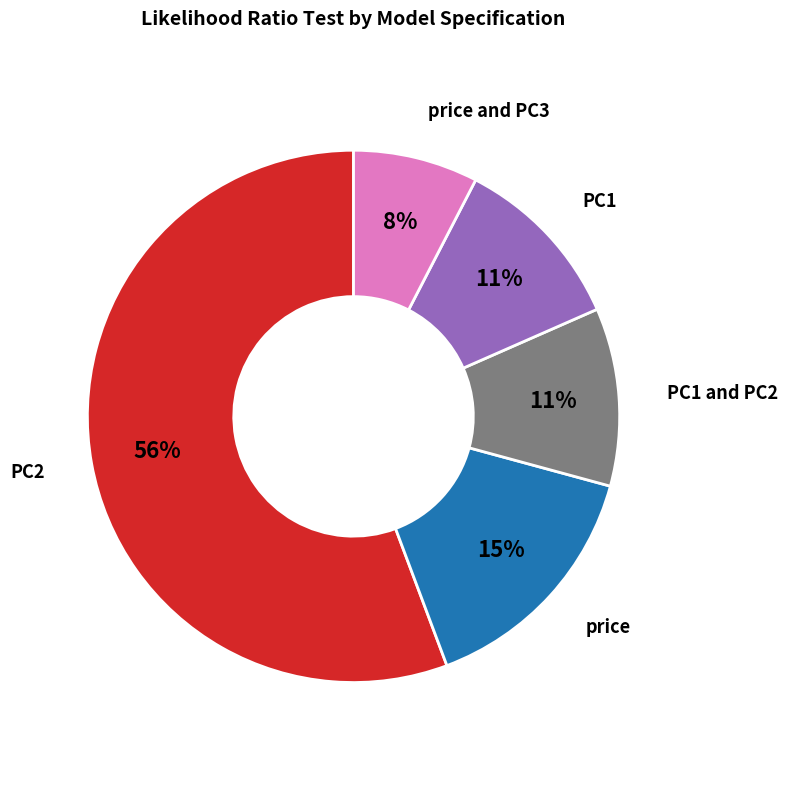

To the nearest percent, what is the difference between the largest and smallest slice percentages?

48%